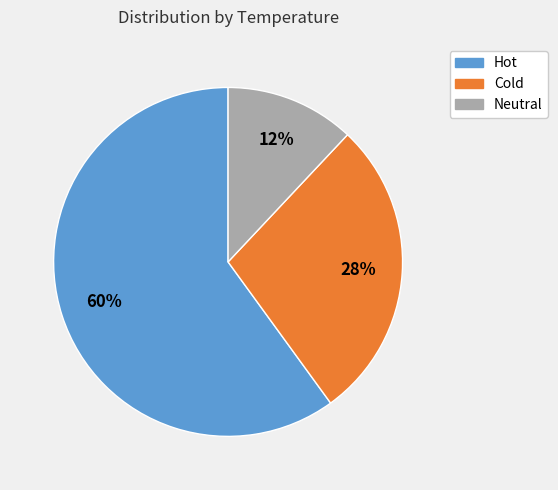

Combined, do Cold and Hot account for over 50%?

Yes